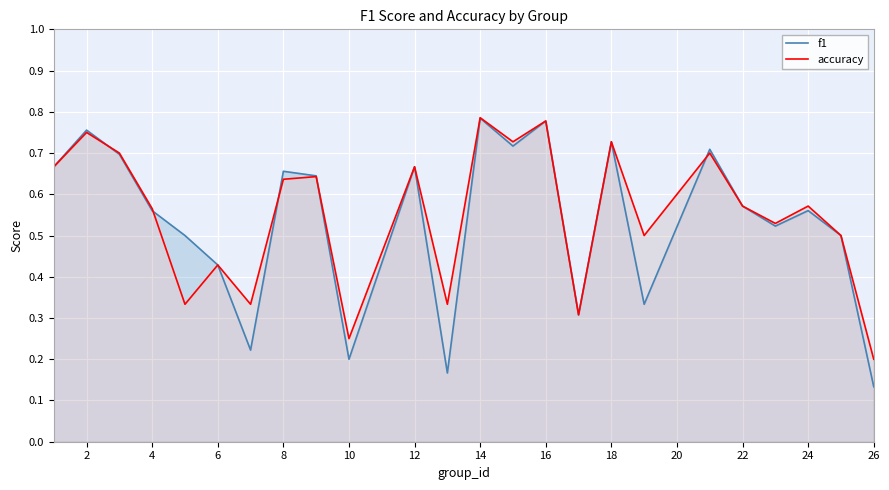

How many accuracy values are between 0 and 1?

24